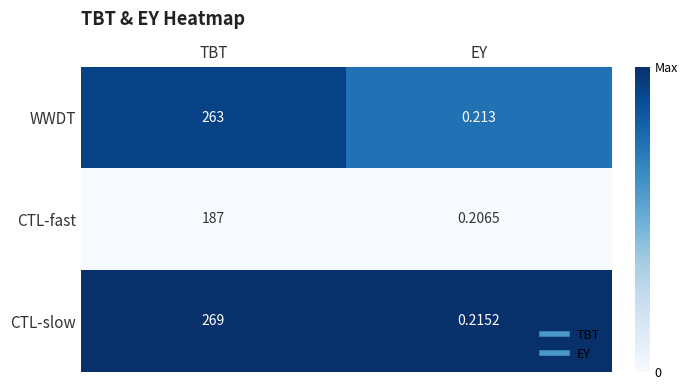

At which label does WWDT reach its peak?

TBT